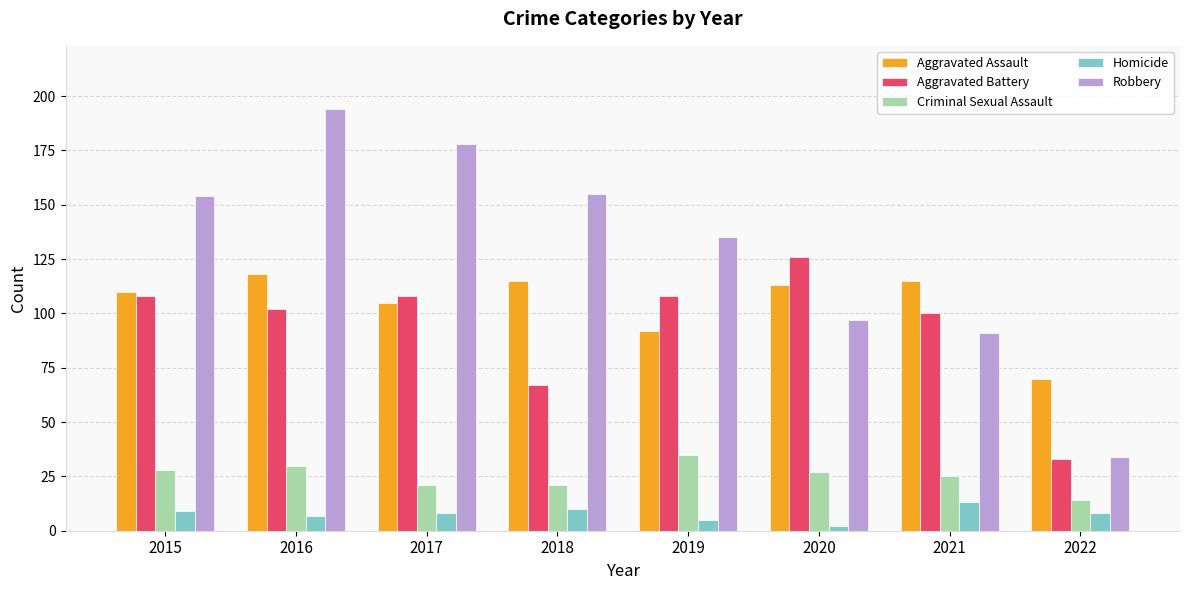

Which series has the widest spread of values?

Robbery